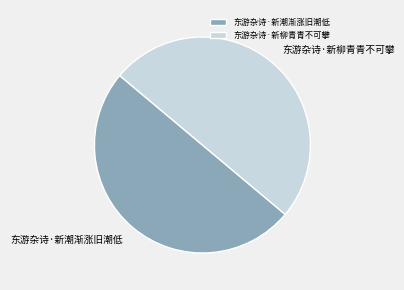

The 东游杂诗·新柳青青不可攀 slice represents 38% of the pie. True or false?

False